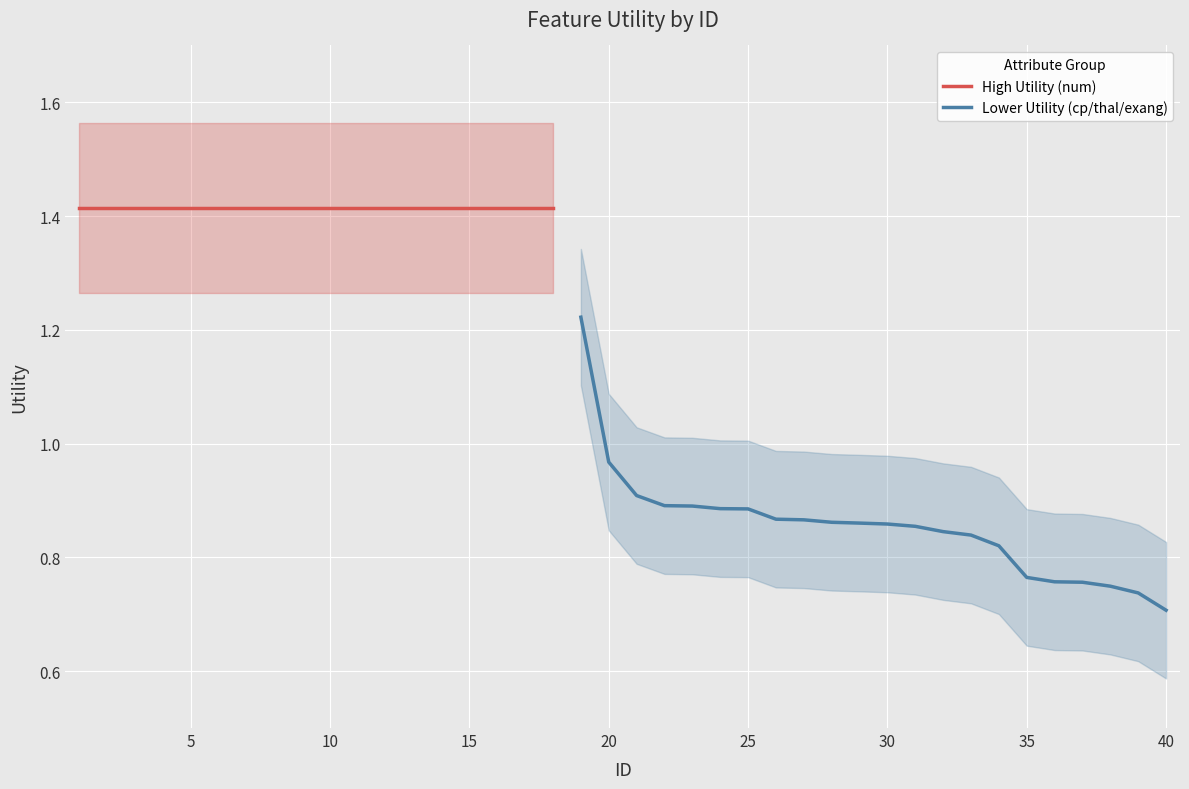

The Lower Utility (cp/thal/exang) series shows 1.3 at 25. True or false?

False